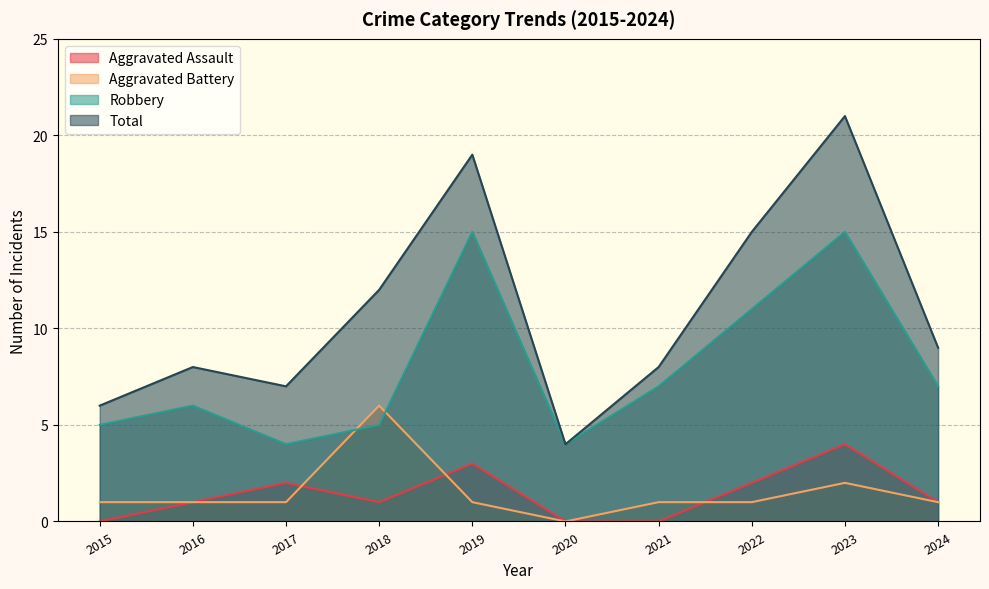

Which series changed the most between 2022 and 2024?

Total